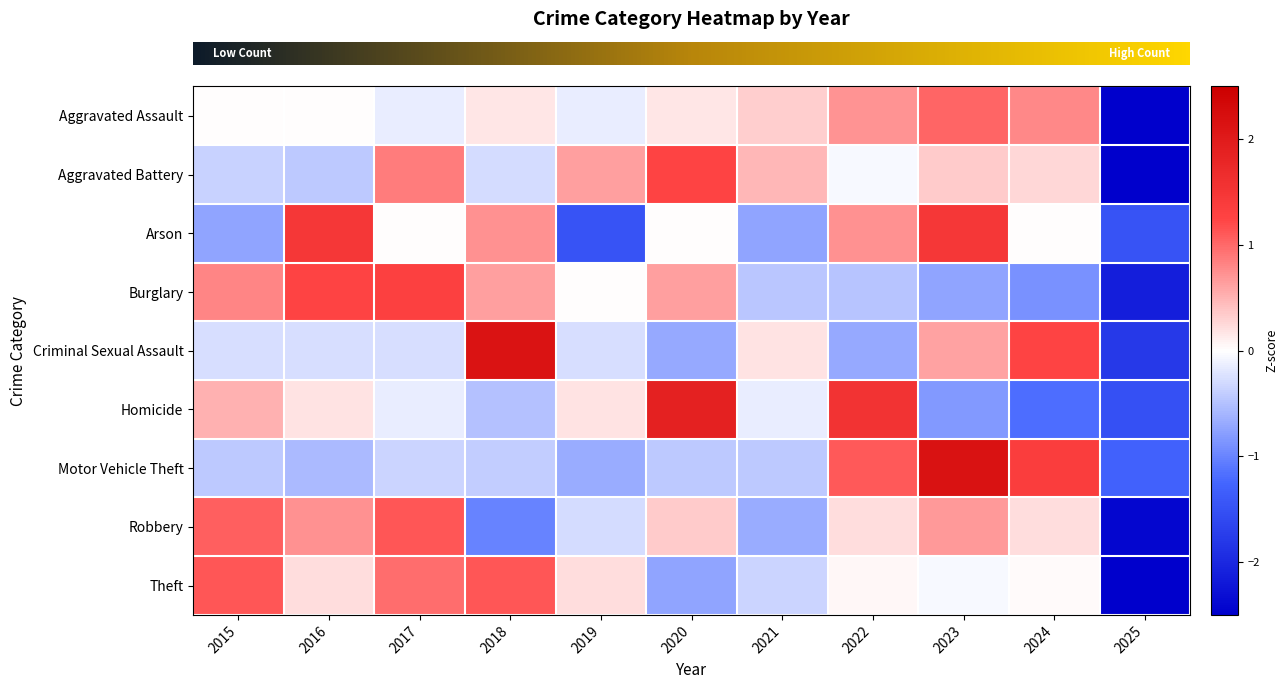

Reading right to left, transcribe all the data shown in this chart.

row_0: 2025=-2.9	2024=0.8	2023=1.0	2022=0.7	2021=0.3	2020=0.2	2019=-0.1	2018=0.2	2017=-0.1	2016=0.0	2015=0.0
row_1: 2025=-2.7	2024=0.3	2023=0.3	2022=-0.0	2021=0.5	2020=1.3	2019=0.6	2018=-0.3	2017=0.9	2016=-0.4	2015=-0.4
row_2: 2025=-1.5	2024=0.0	2023=1.5	2022=0.7	2021=-0.7	2020=0.0	2019=-1.5	2018=0.7	2017=0.0	2016=1.5	2015=-0.7
row_3: 2025=-2.1	2024=-0.9	2023=-0.7	2022=-0.5	2021=-0.4	2020=0.6	2019=0.0	2018=0.6	2017=1.3	2016=1.3	2015=0.8
row_4: 2025=-1.8	2024=1.3	2023=0.6	2022=-0.7	2021=0.2	2020=-0.7	2019=-0.3	2018=2.1	2017=-0.3	2016=-0.3	2015=-0.3
row_5: 2025=-1.5	2024=-1.2	2023=-0.8	2022=1.5	2021=-0.2	2020=1.9	2019=0.2	2018=-0.5	2017=-0.2	2016=0.2	2015=0.5
row_6: 2025=-1.3	2024=1.3	2023=2.2	2022=1.1	2021=-0.4	2020=-0.4	2019=-0.7	2018=-0.4	2017=-0.3	2016=-0.6	2015=-0.4
row_7: 2025=-2.4	2024=0.2	2023=0.7	2022=0.2	2021=-0.7	2020=0.4	2019=-0.3	2018=-1.0	2017=1.1	2016=0.7	2015=1.1
row_8: 2025=-2.6	2024=0.0	2023=-0.0	2022=0.0	2021=-0.4	2020=-0.7	2019=0.2	2018=1.1	2017=1.0	2016=0.2	2015=1.1